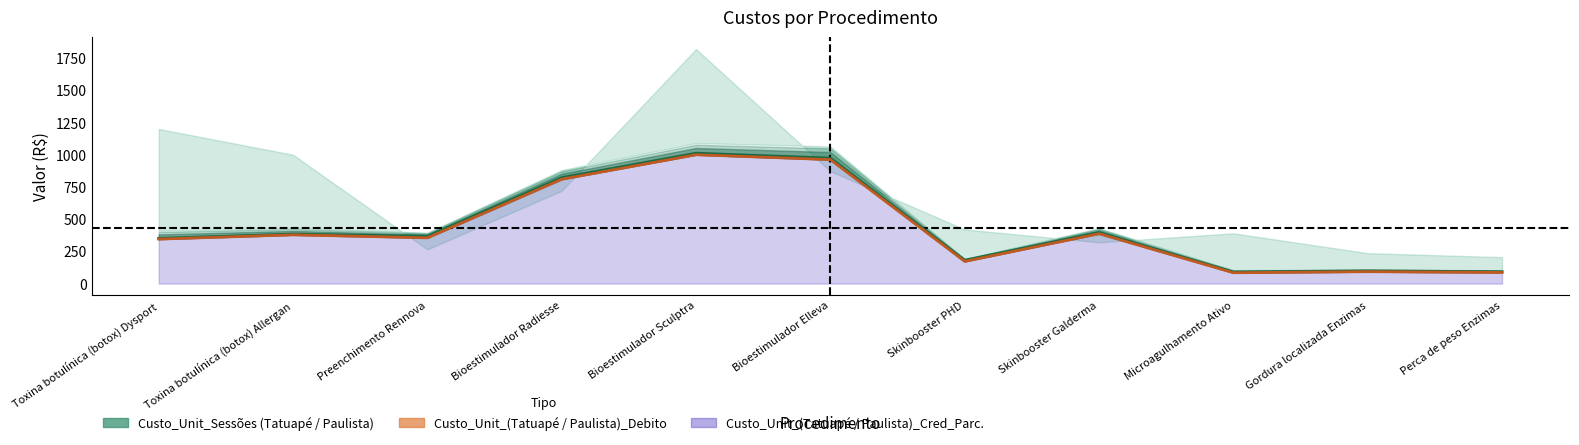

What is the total value across all series at Toxina botulínica (botox) Dysport?

3088.0